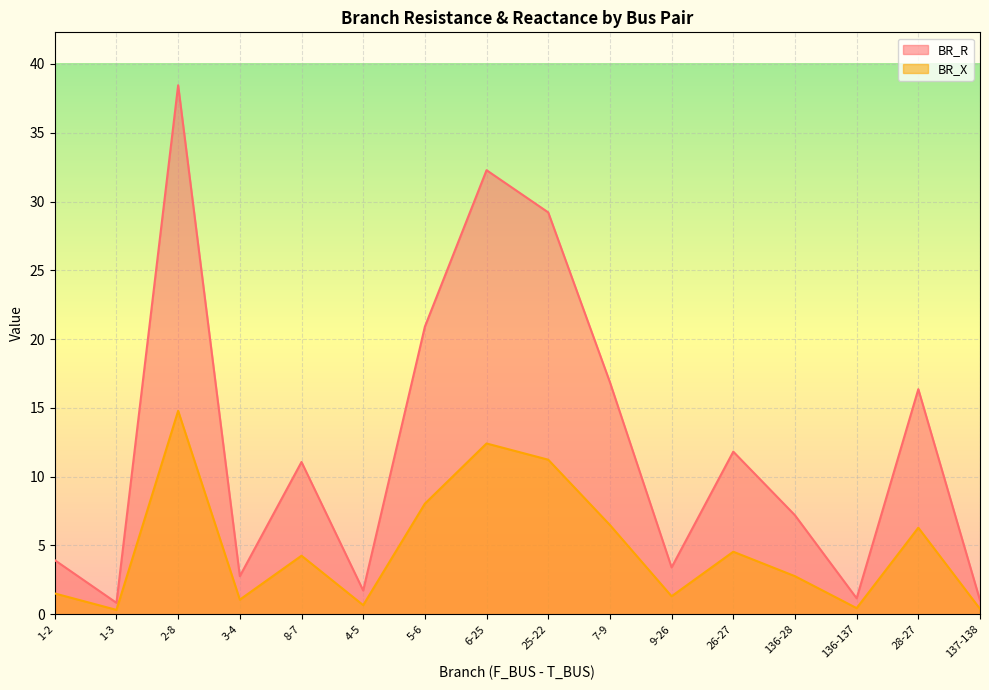

What is the sum of all BR_X values?

76.5